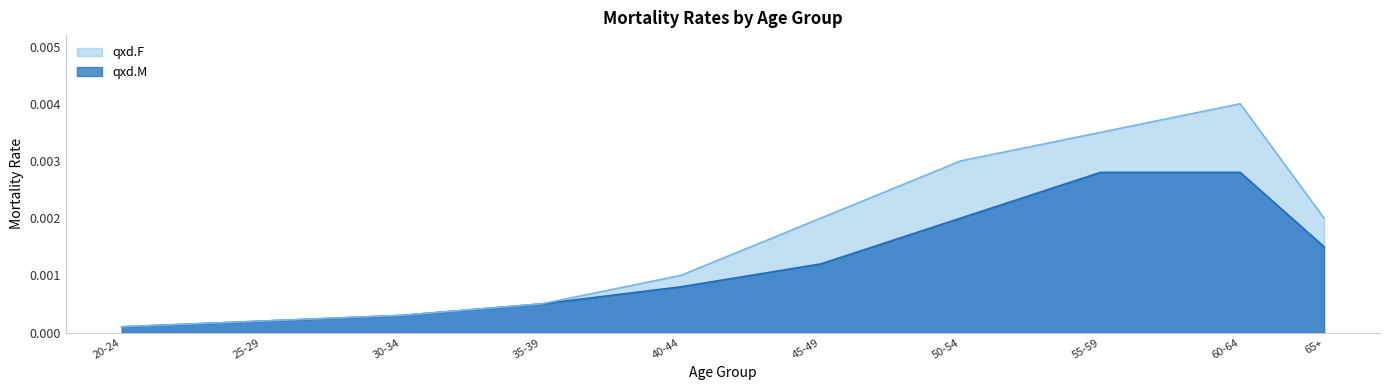

At how many categories does at least one series exceed 0?

10